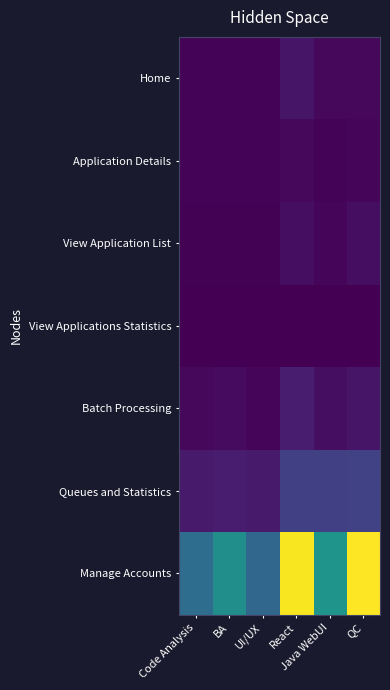

Which series has the widest spread of values?

Manage Accounts